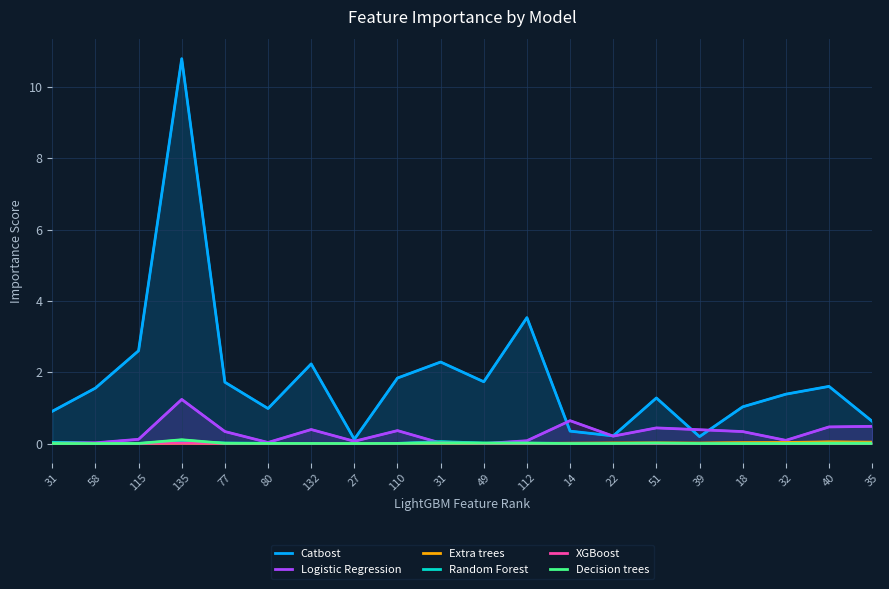

How many distinct data groups are displayed?

6